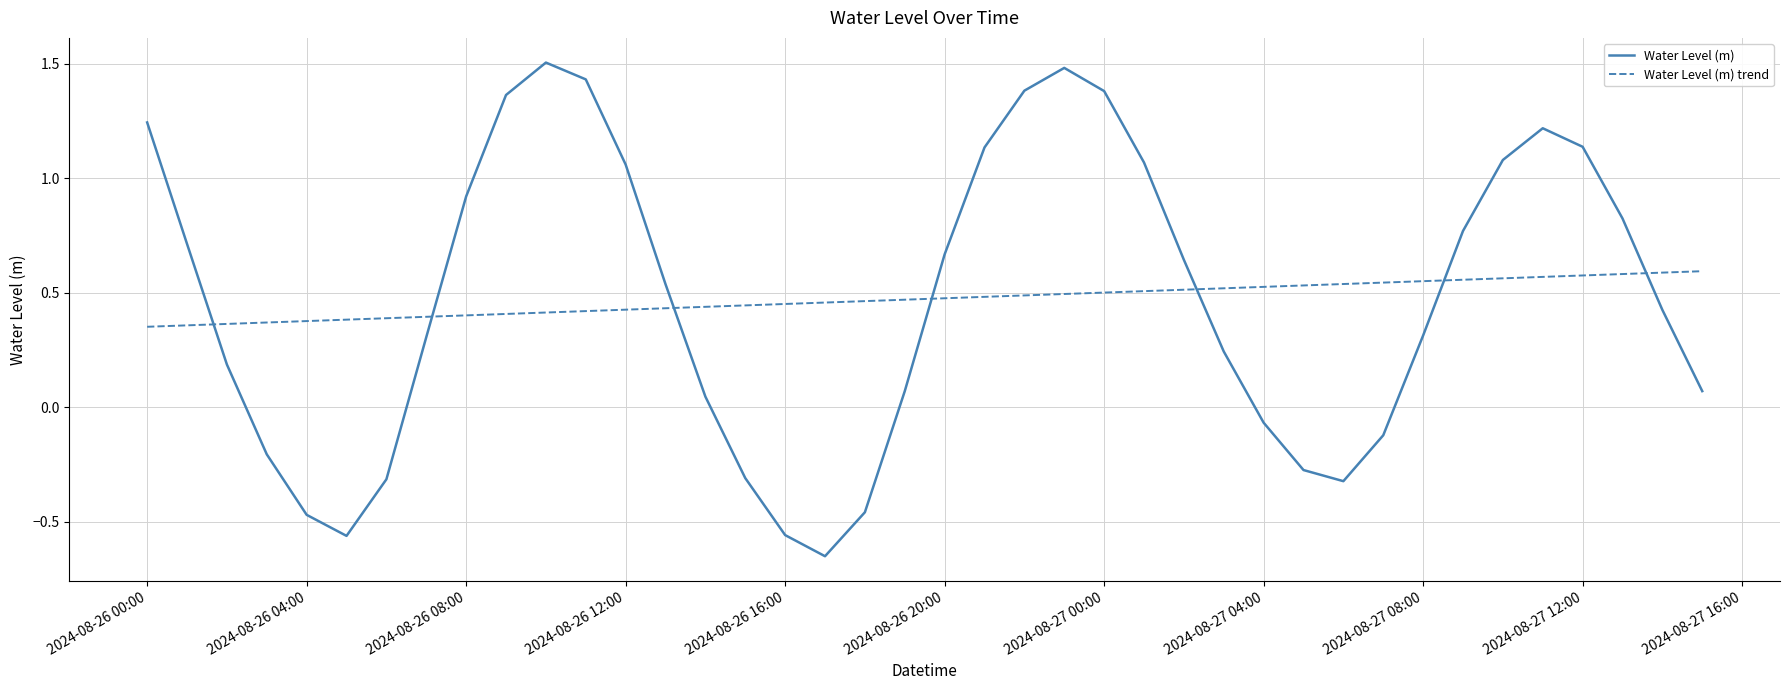

Which series ends up on top after the final intersection of Water Level (m) and Water Level (m) trend?

Water Level (m) trend